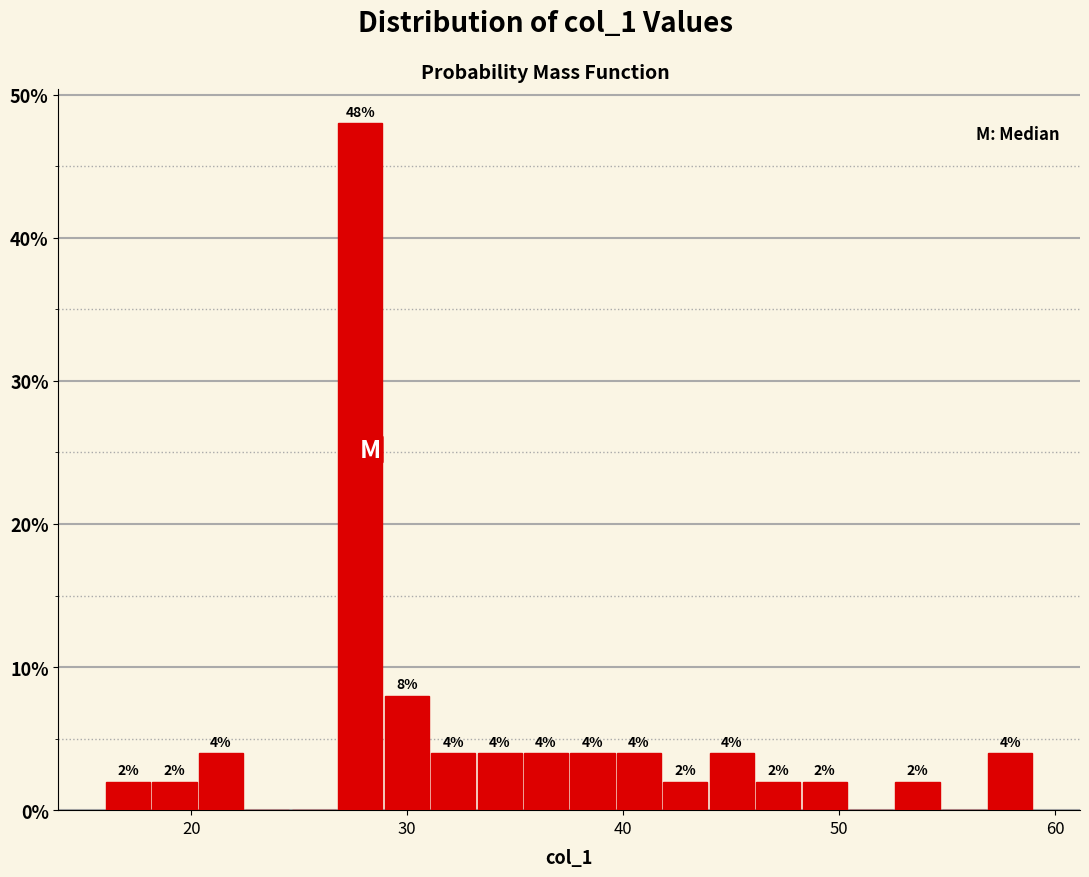

Read against the x-axis, roughly where is the centre of the tallest bar?

28